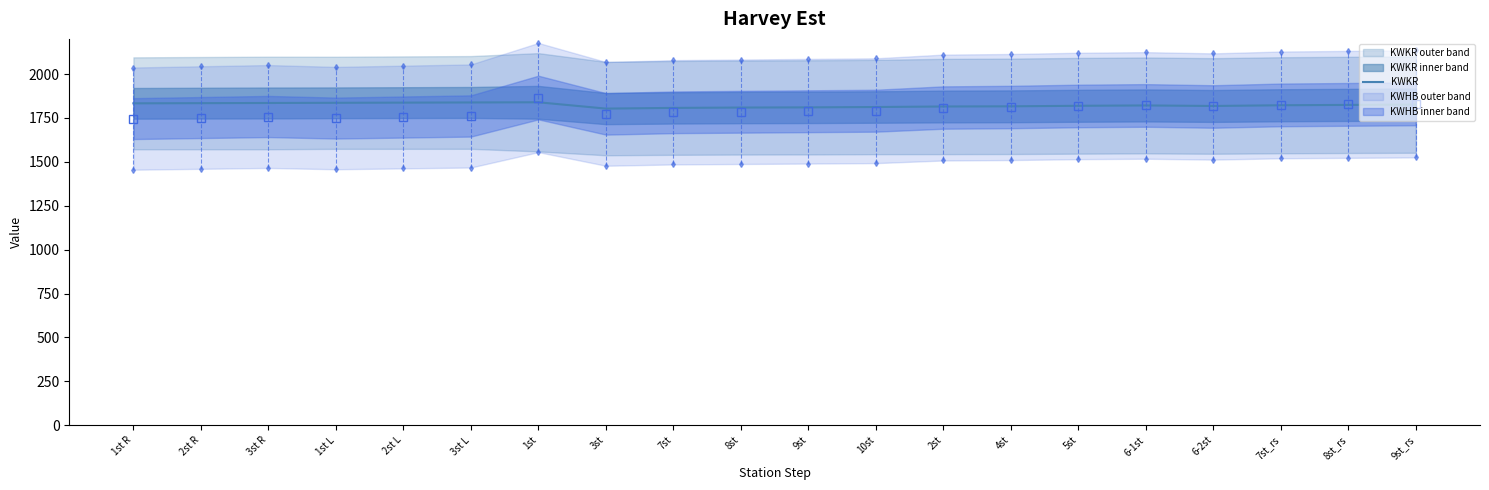

How many points are higher than both their immediate neighbors (excluding endpoints)?

2